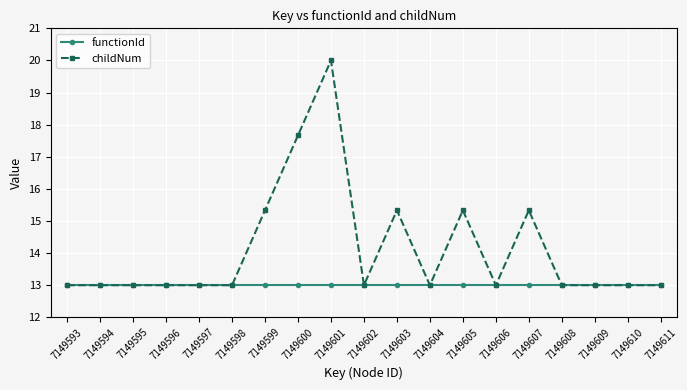

Which label corresponds to the largest value in the chart?

7149601